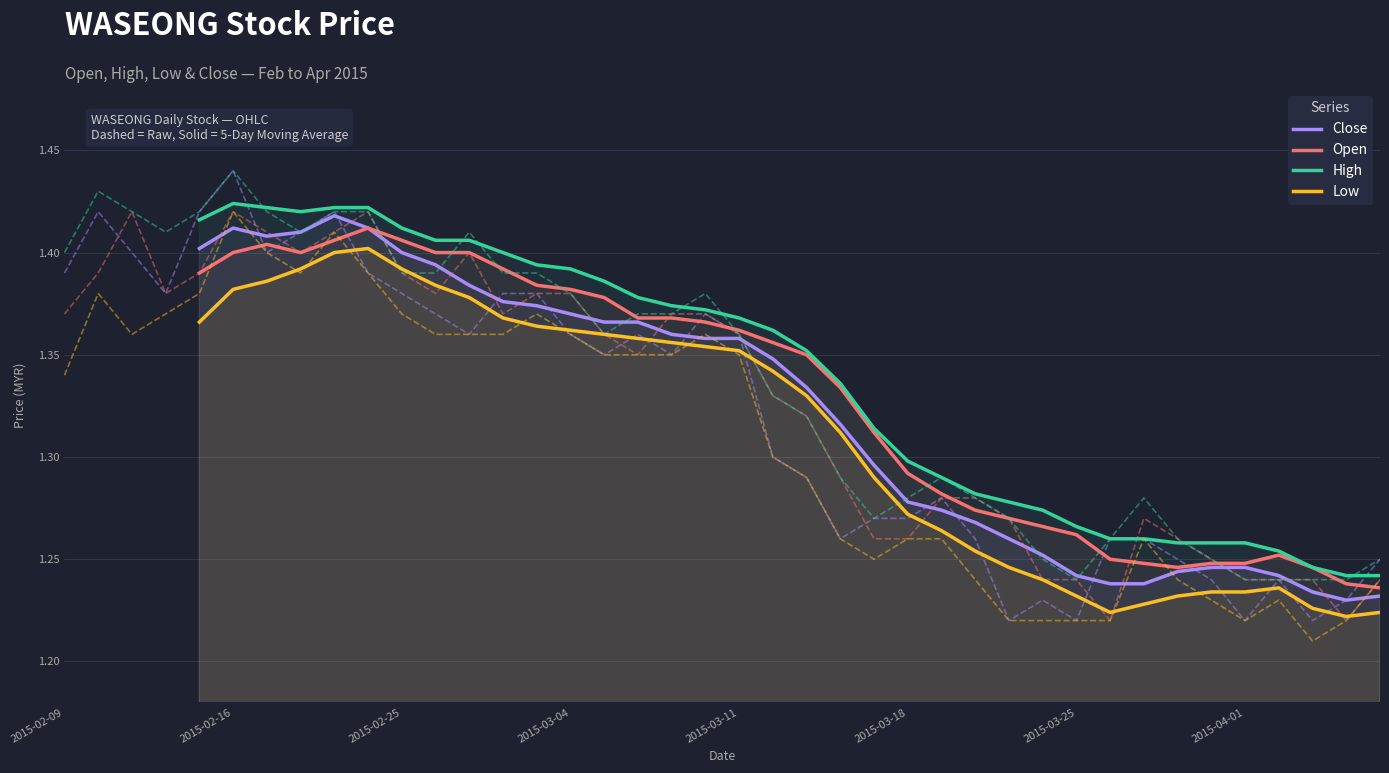

How many series are shown in this chart?

4